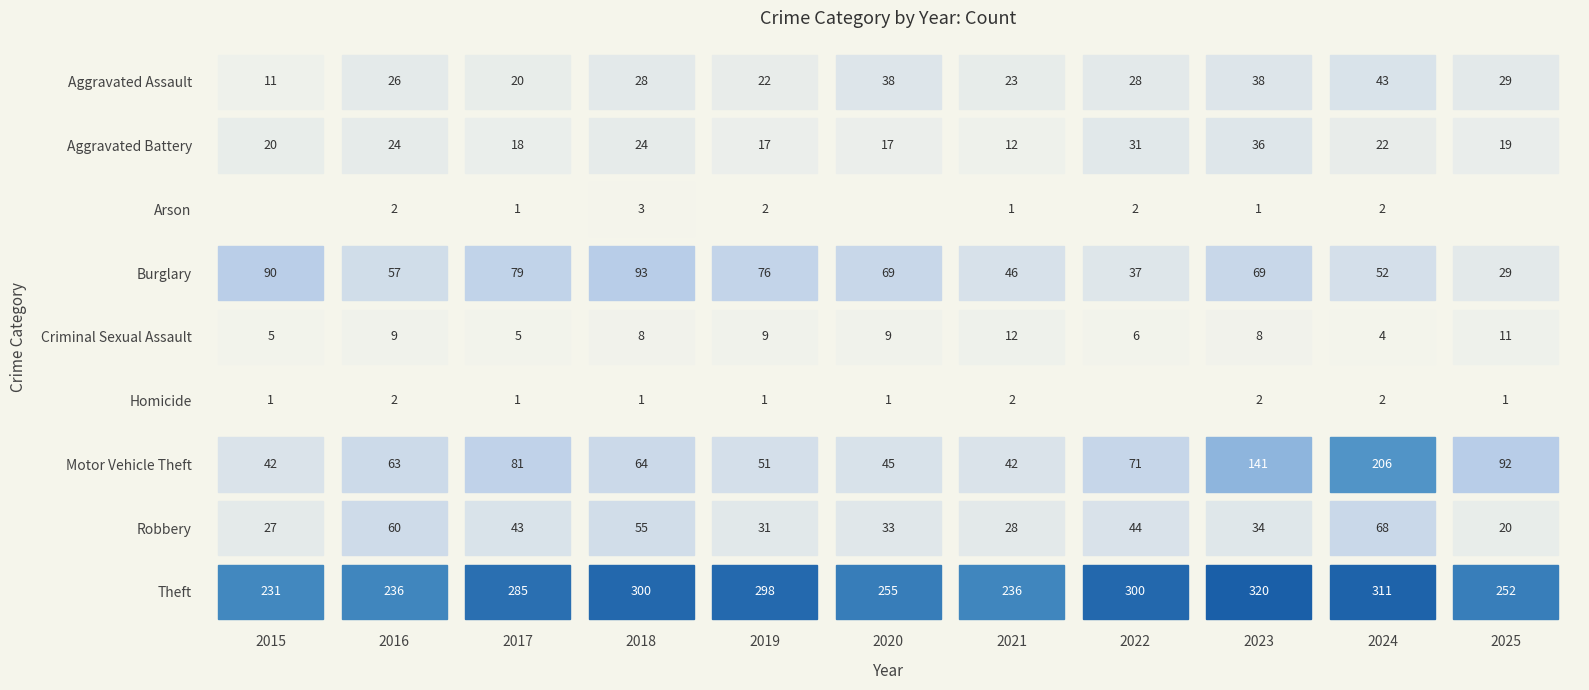

What is the lowest value of the Theft series?

231